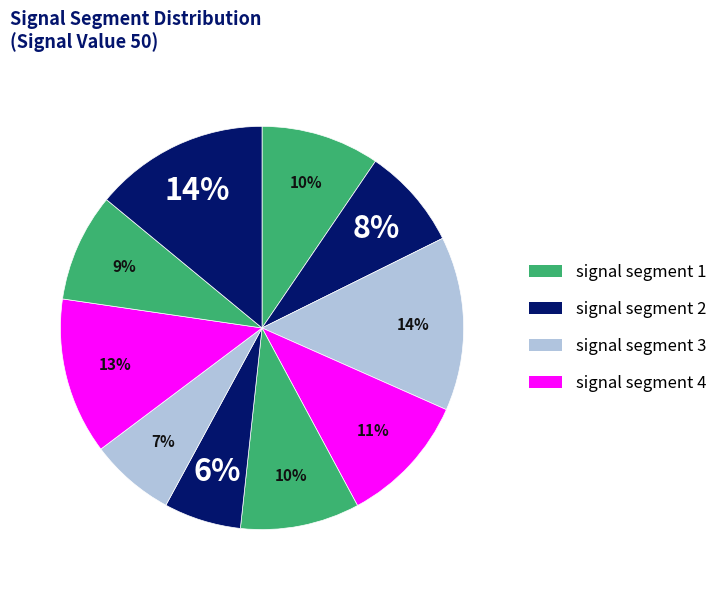

How many segments does this pie chart have?

10